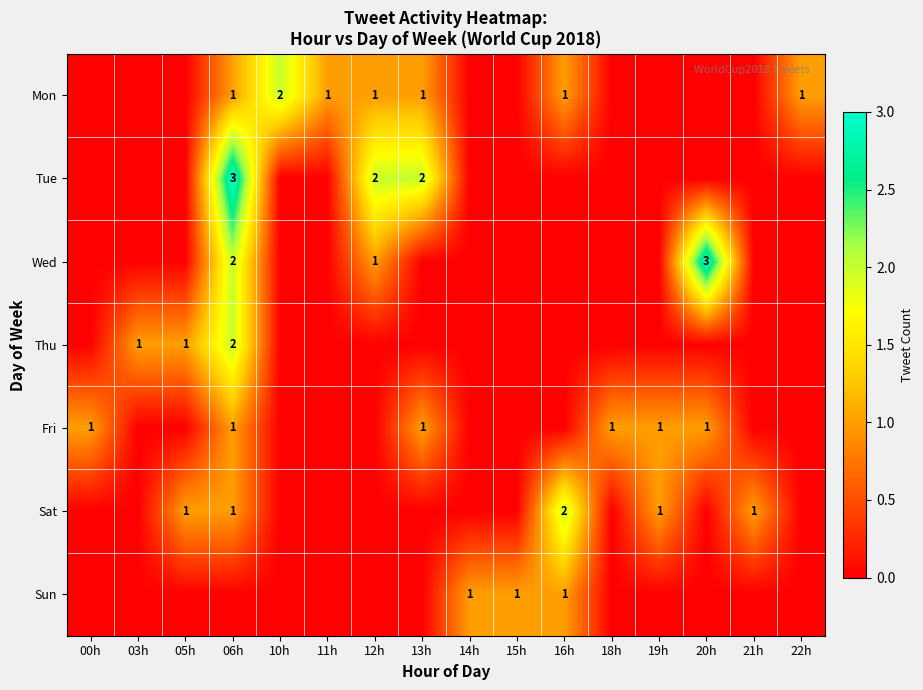

At which category is the sum across all series the highest?

06h